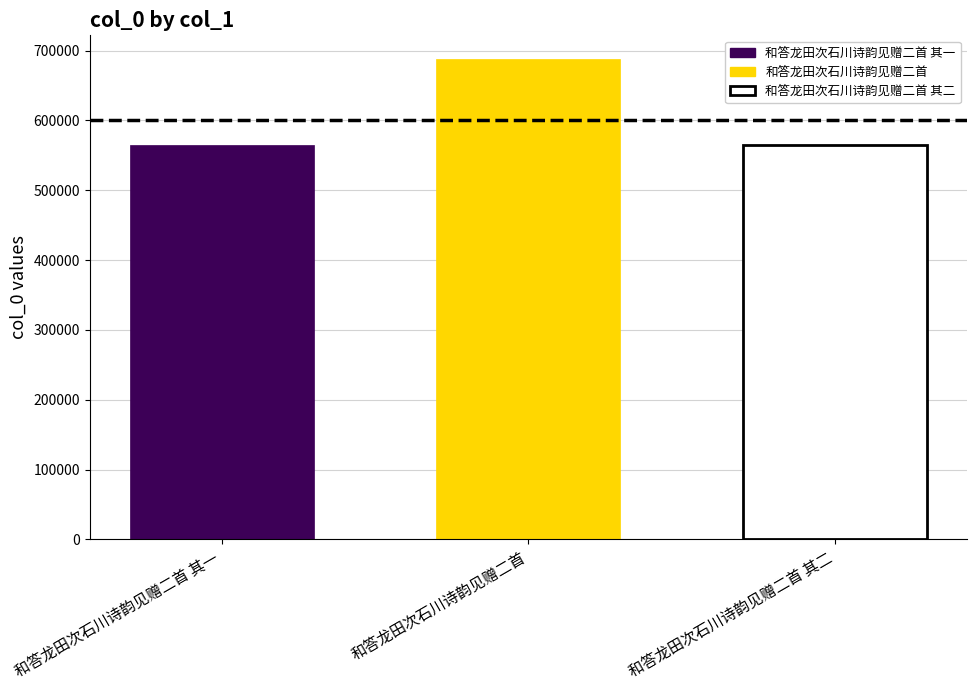

Rank the categories by 和答龙田次石川诗韵见赠二首 其一 value from lowest to highest.

和答龙田次石川诗韵见赠二首